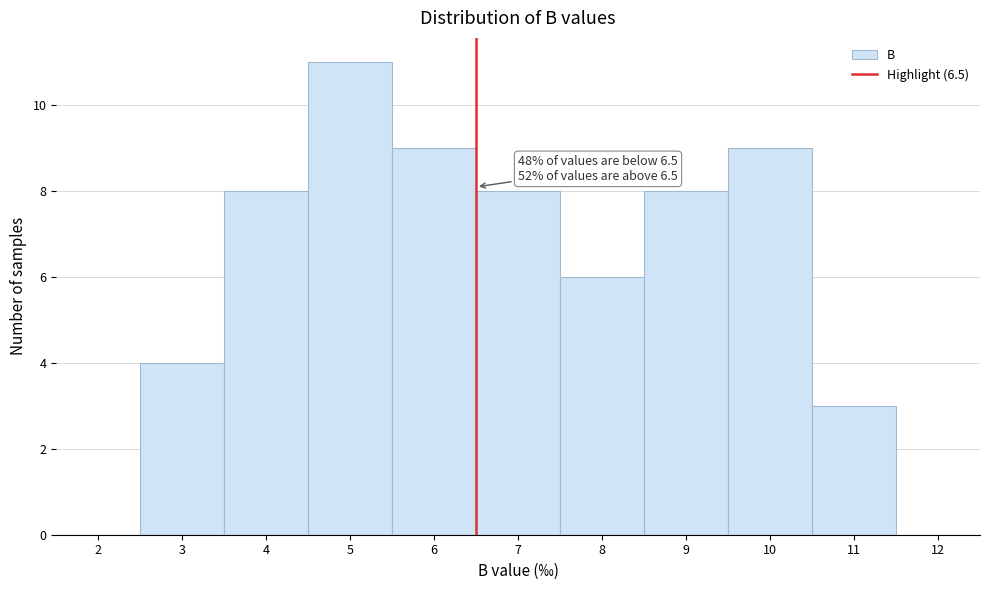

Which range on the x-axis has the tallest bar?

4.5 to 5.5